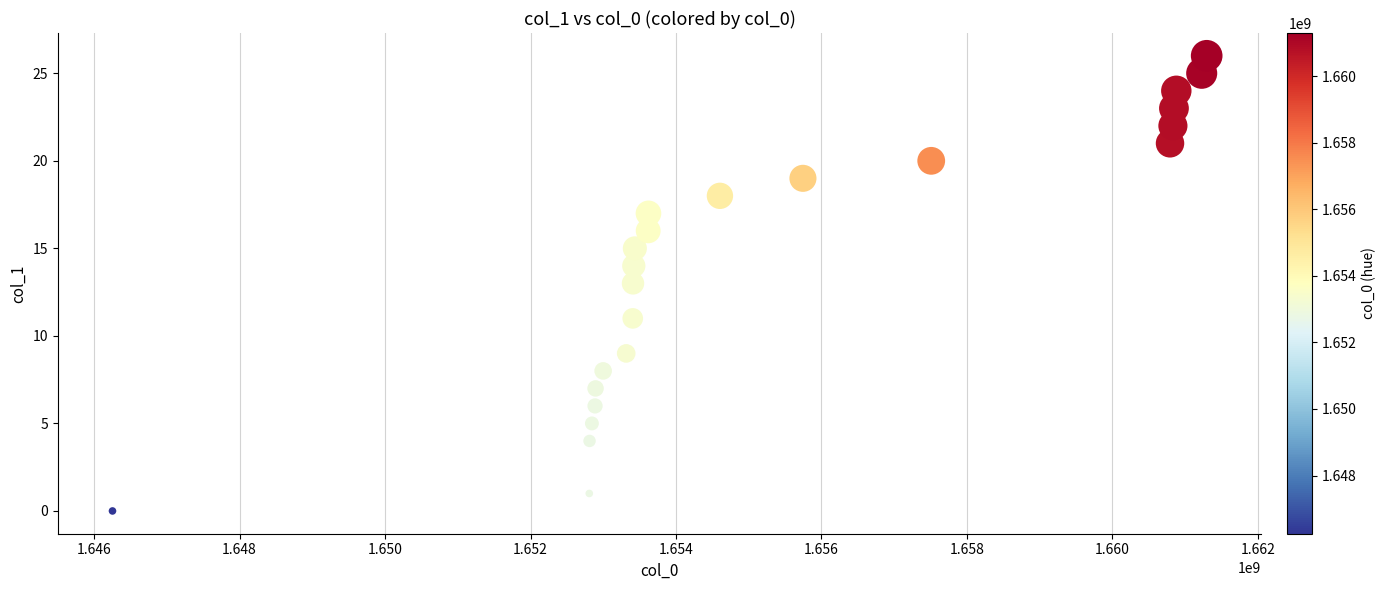

What is the range of Y values (max minus min)?

26